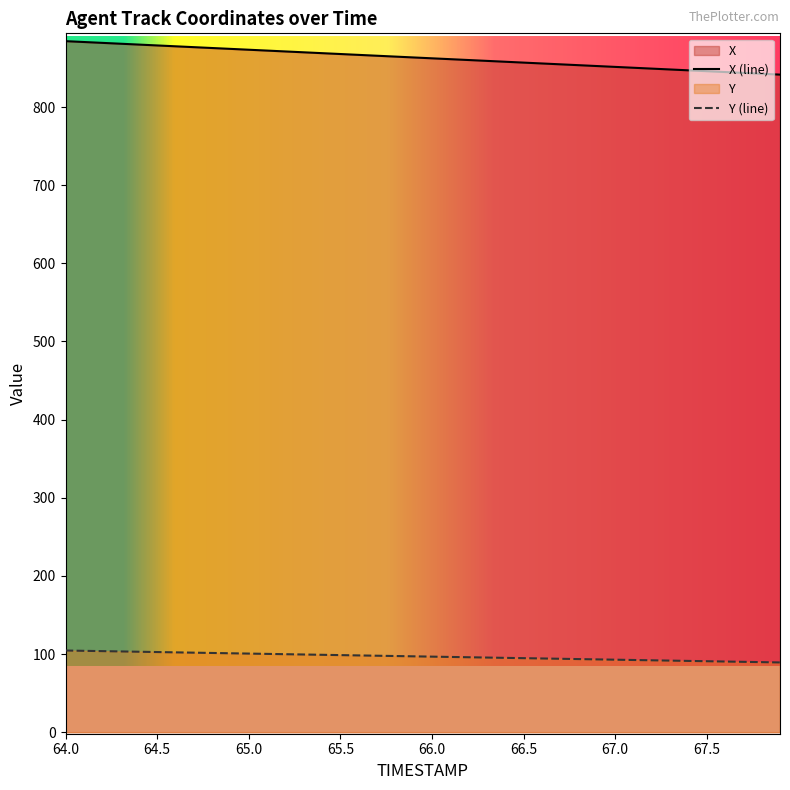

What is the value of the Y point at the 27th from the left?

94.3